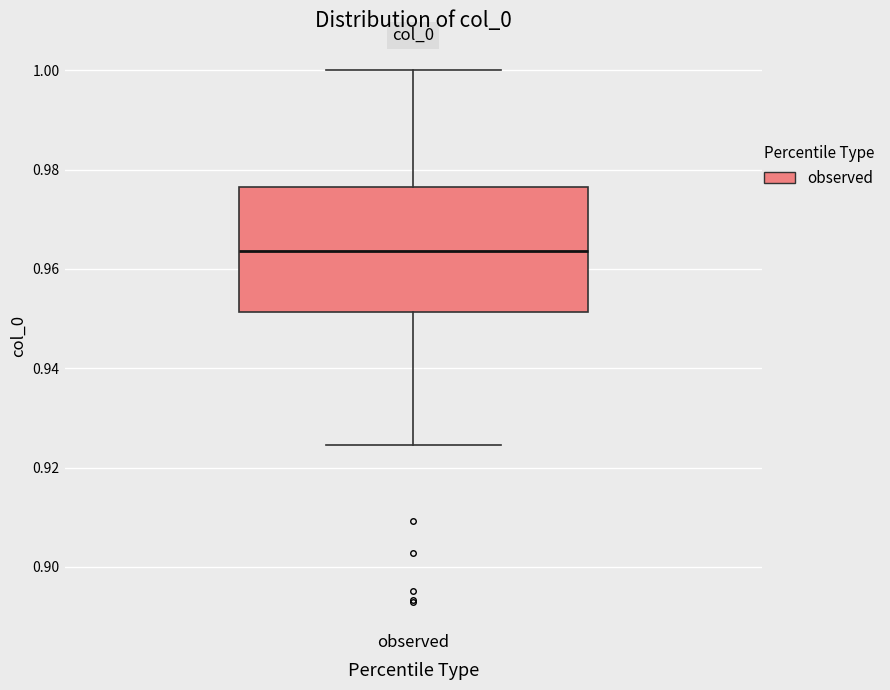

Where does the median line of the box for observed sit on the y-axis? The values are not printed on the chart, so give them approximately, as read against the axis.

0.964